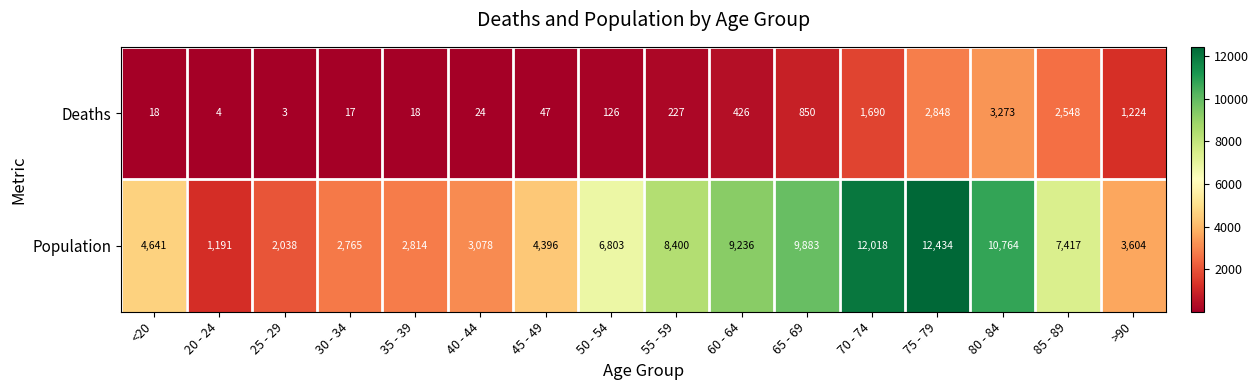

Rank the series by their maximum value, from lowest to highest.

Deaths, Population